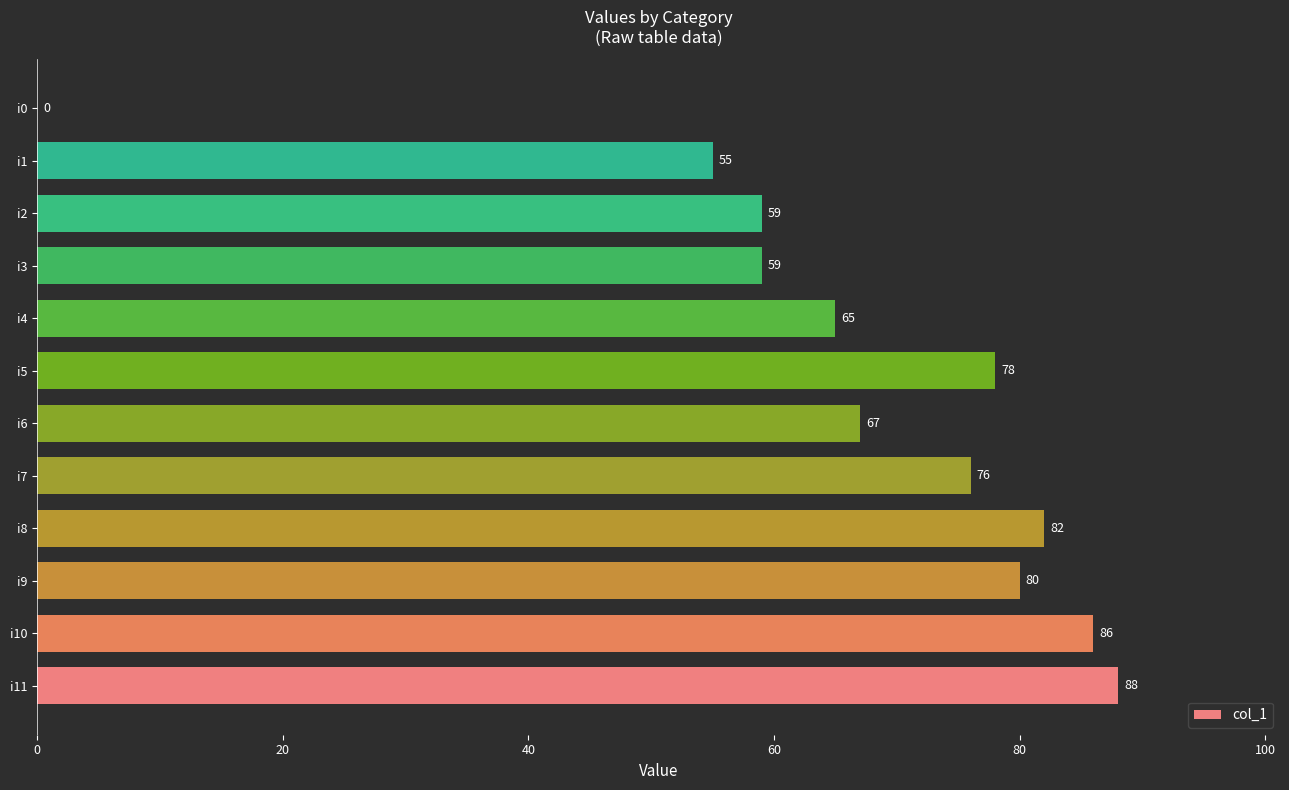

Reading bottom to top, list all the values displayed in this chart.

i11=88	i10=86	i9=80	i8=82	i7=76	i6=67	i5=78	i4=65	i3=59	i2=59	i1=55	i0=0